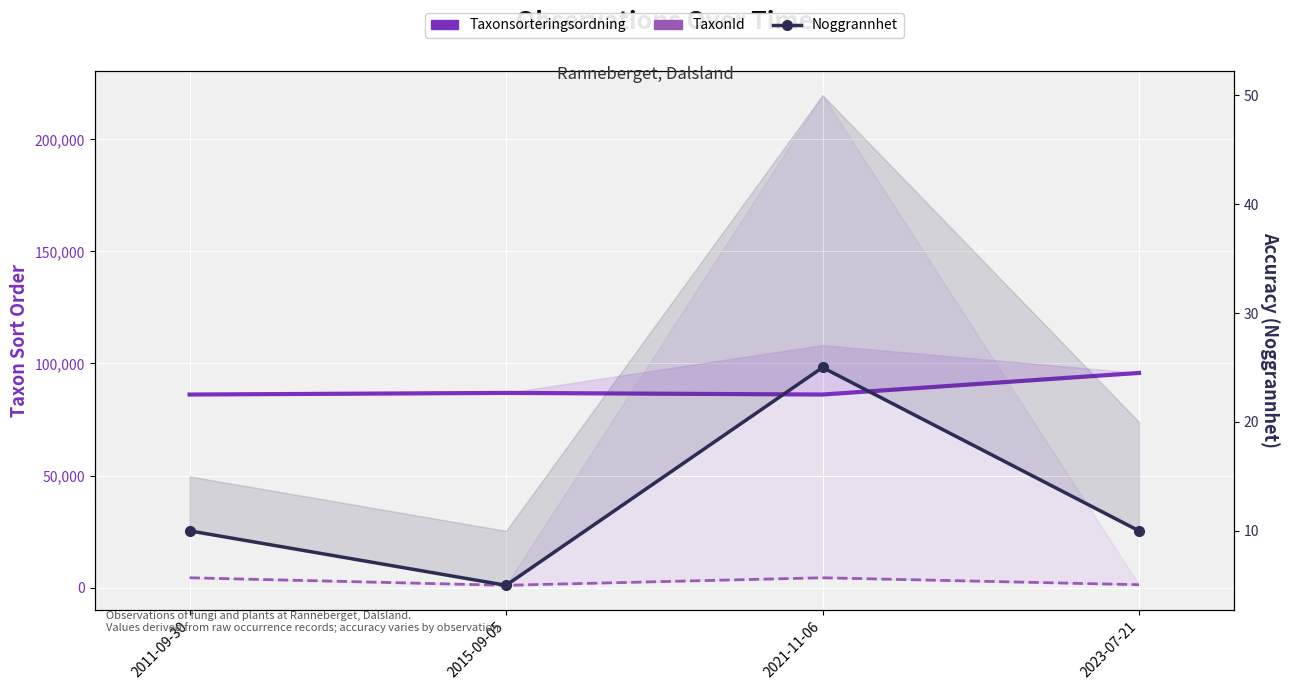

What is the spread (max minus min) of values at 2023-07-21?

95757